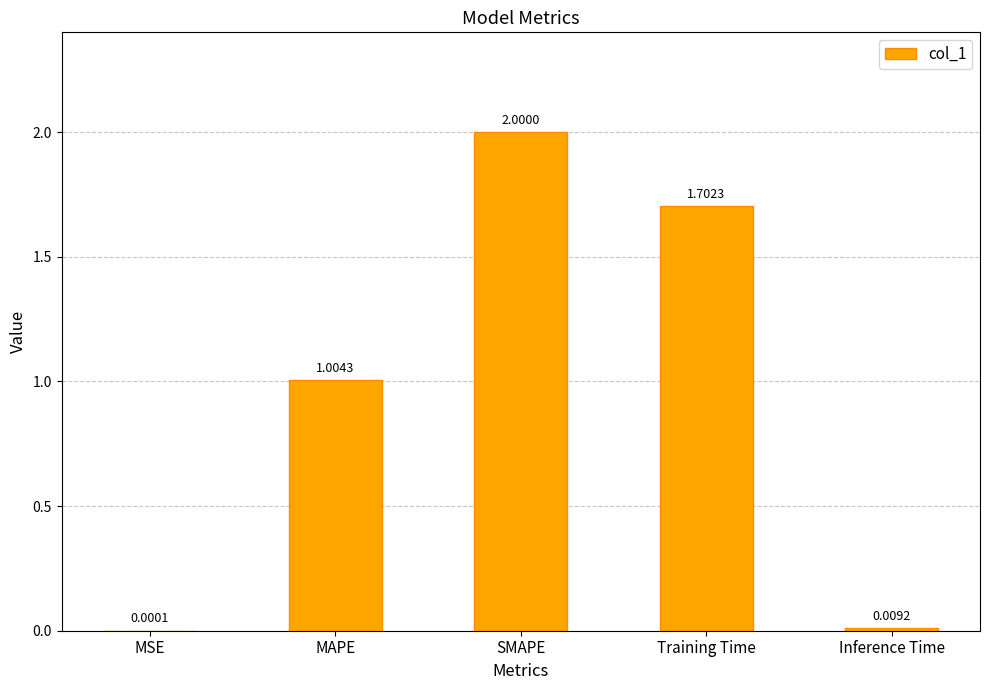

What is the sum of all values?

4.7